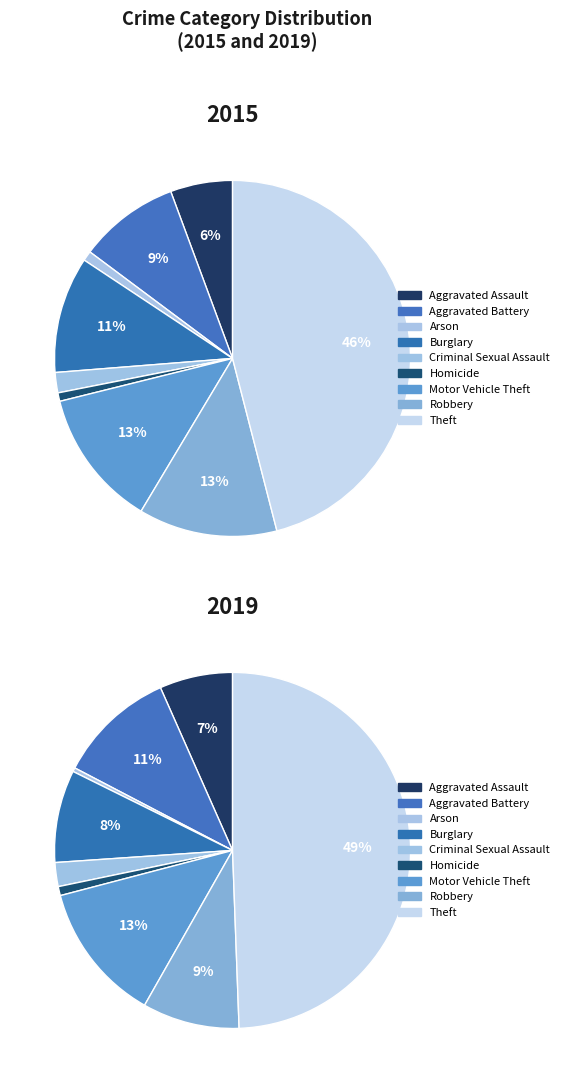

Is there any slice that represents more than half of the pie?

No